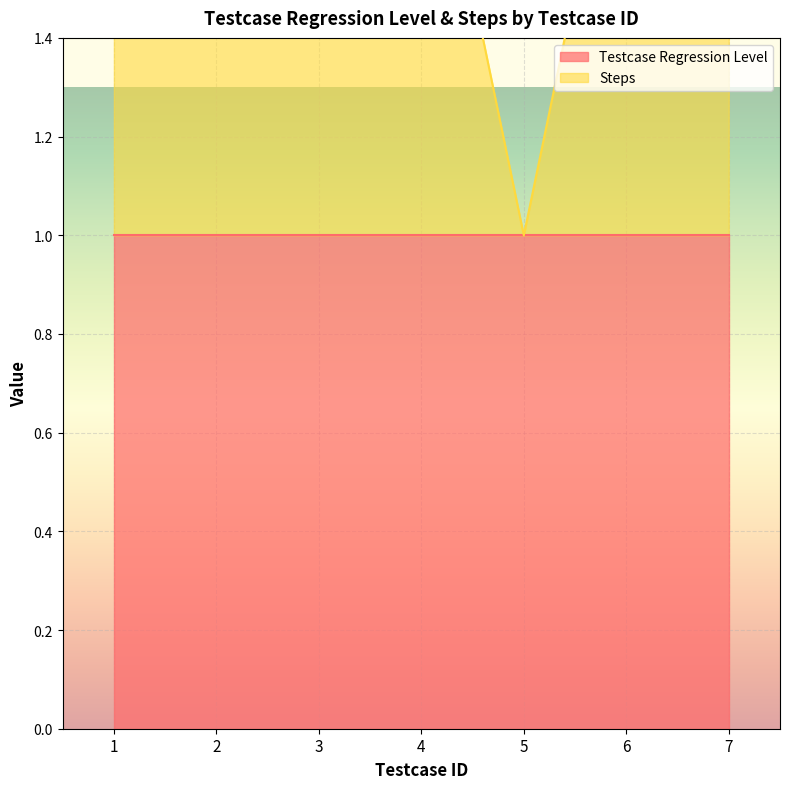

What value does the data have at 2?

2